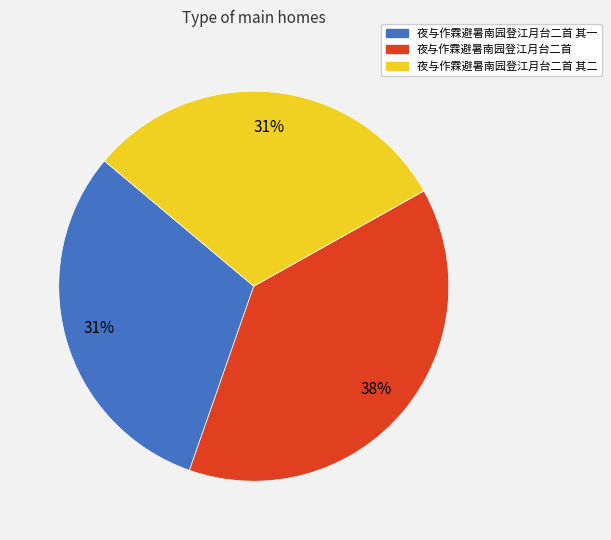

To the nearest percent, what is the average slice percentage?

33%